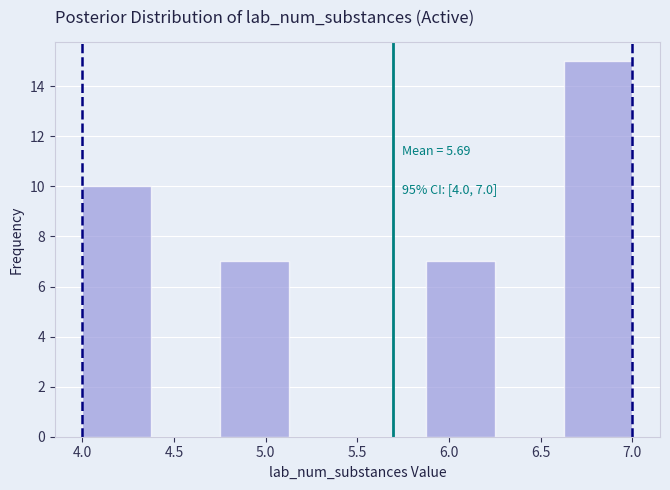

Which range on the x-axis has the tallest bar?

6.625 to 7.000